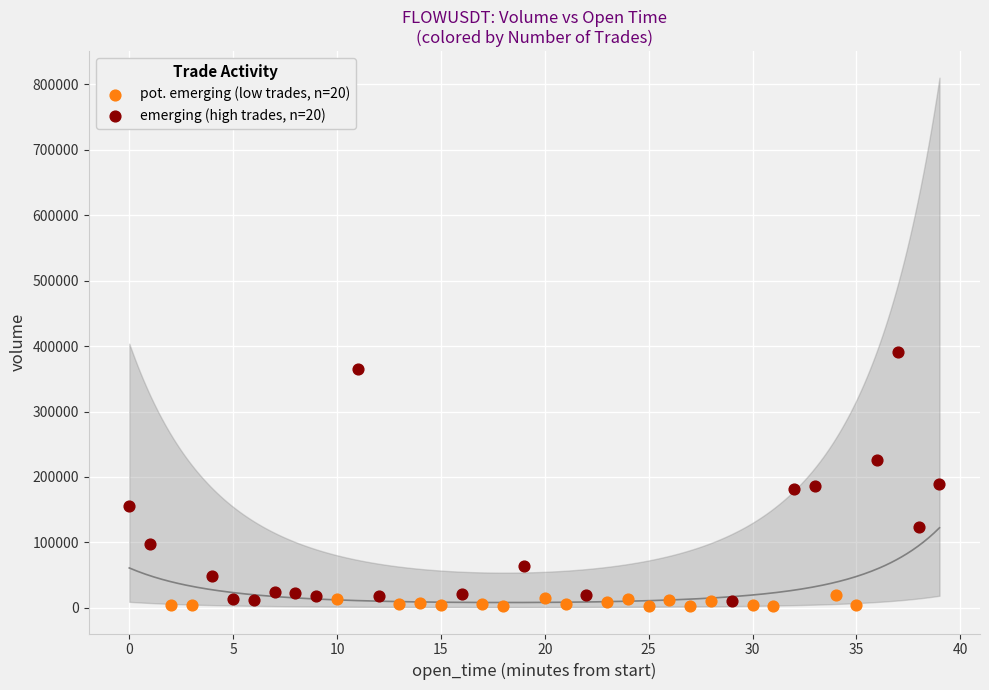

What are all the series names shown in the legend?

pot. emerging (low trades, n=20), emerging (high trades, n=20)